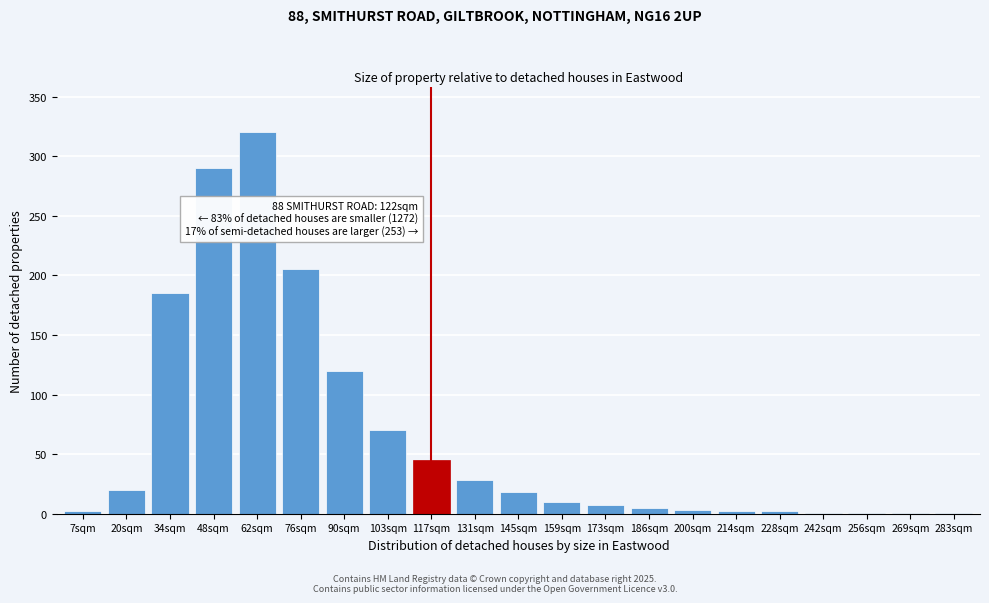

The chart shows a value of 45 at 117sqm. True or false?

True